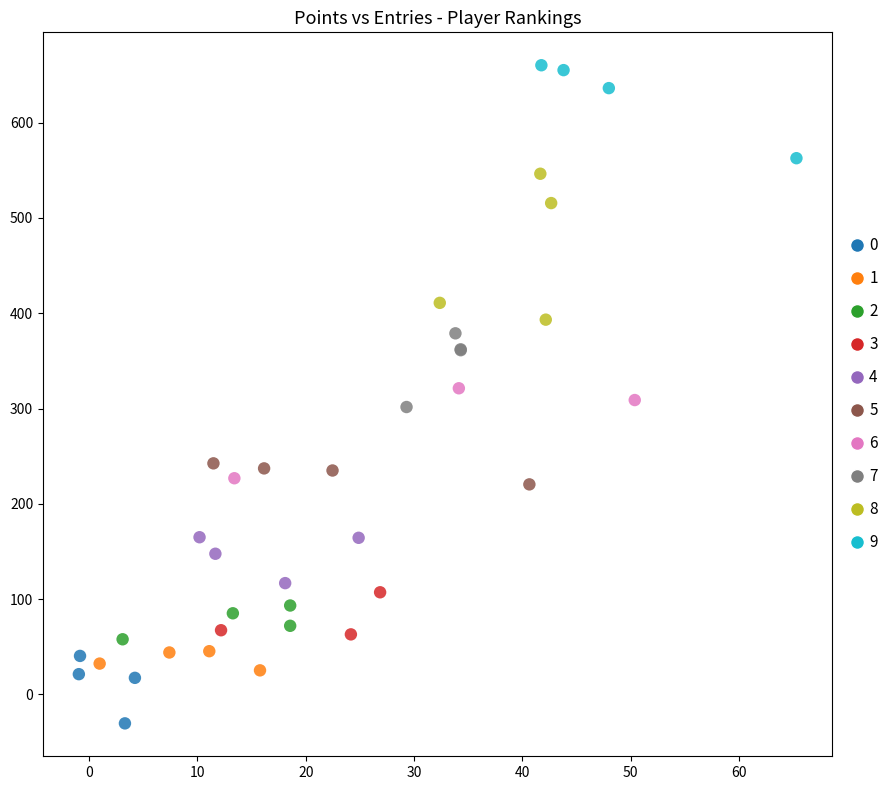

Which series contains the highest Y value?

9